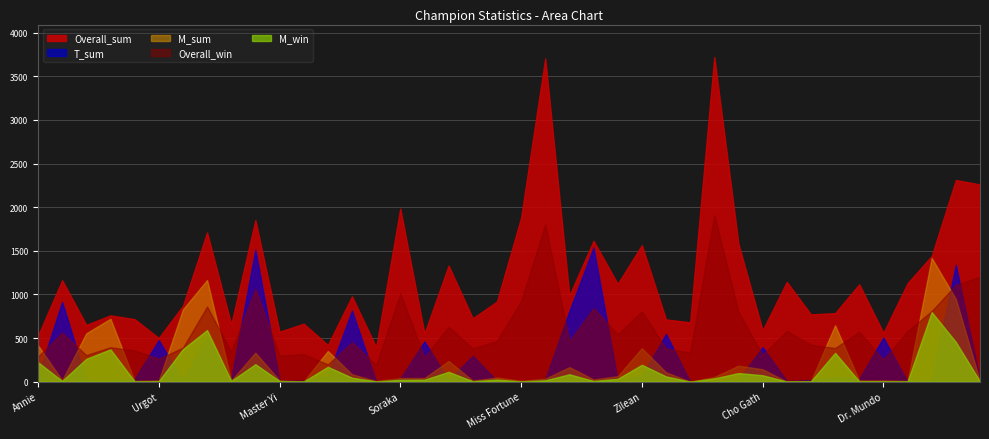

Does the chart display data point markers on the line(s)?

No